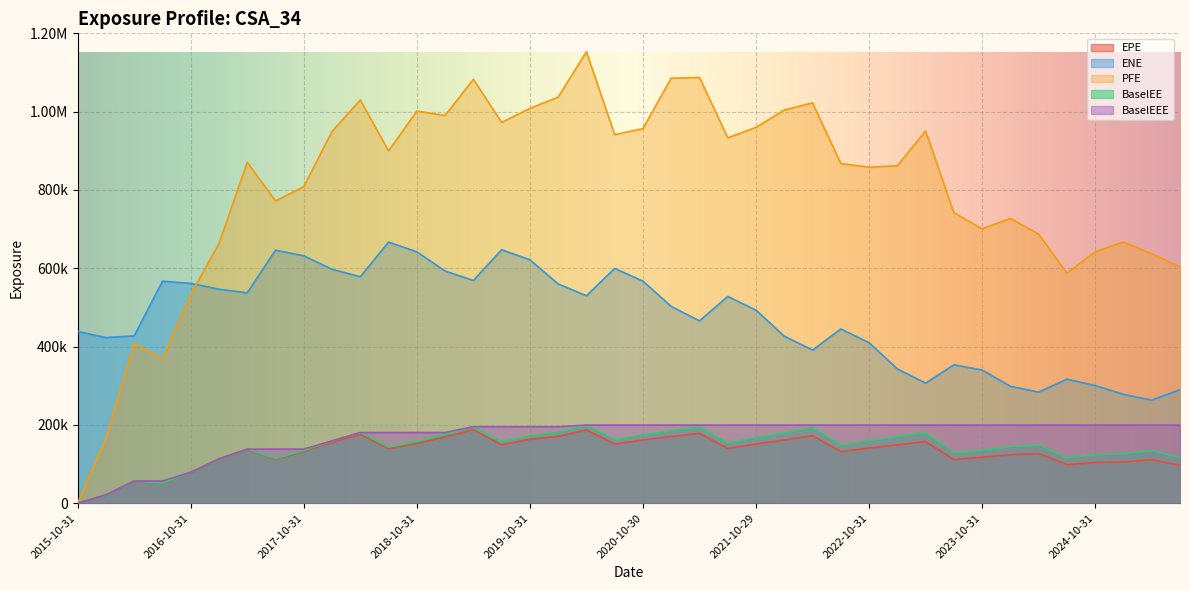

Where does the EPE series first go above 139909?

2018-01-31